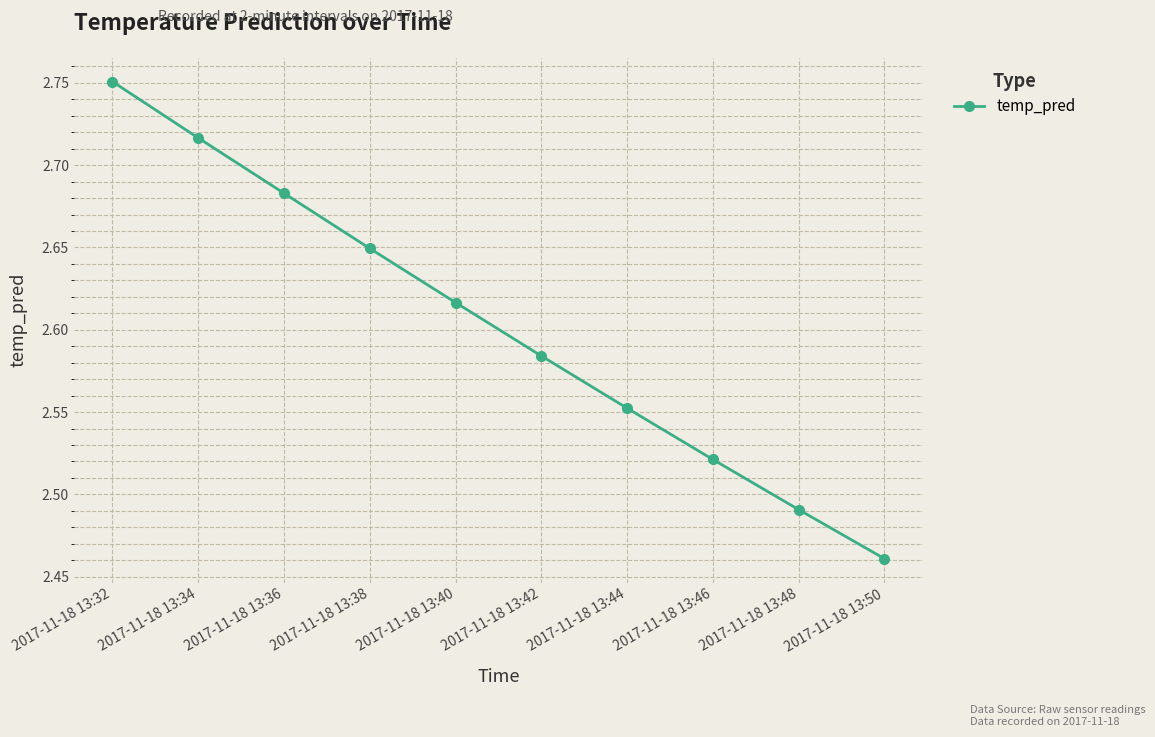

Between 2017-11-18 13:48 and 2017-11-18 13:40, which is larger?

2017-11-18 13:40